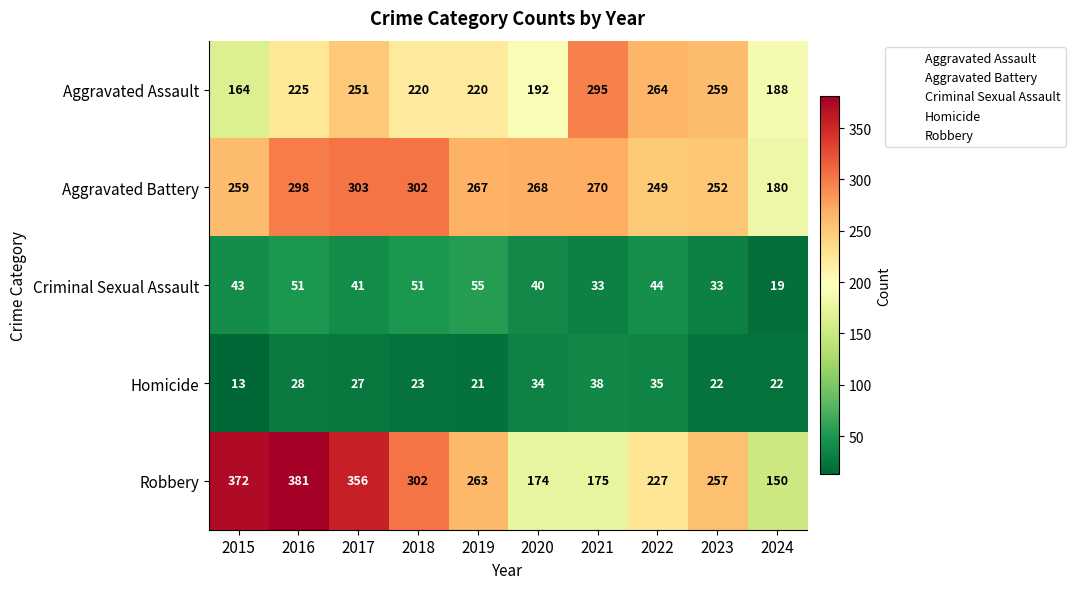

What is the difference between the Criminal Sexual Assault values at 2021 and 2017?

8